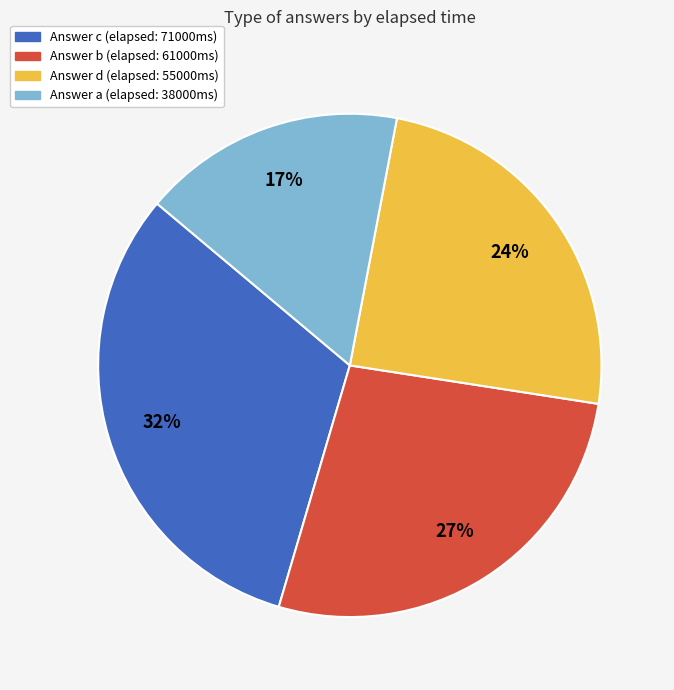

Does any single category account for the majority?

No